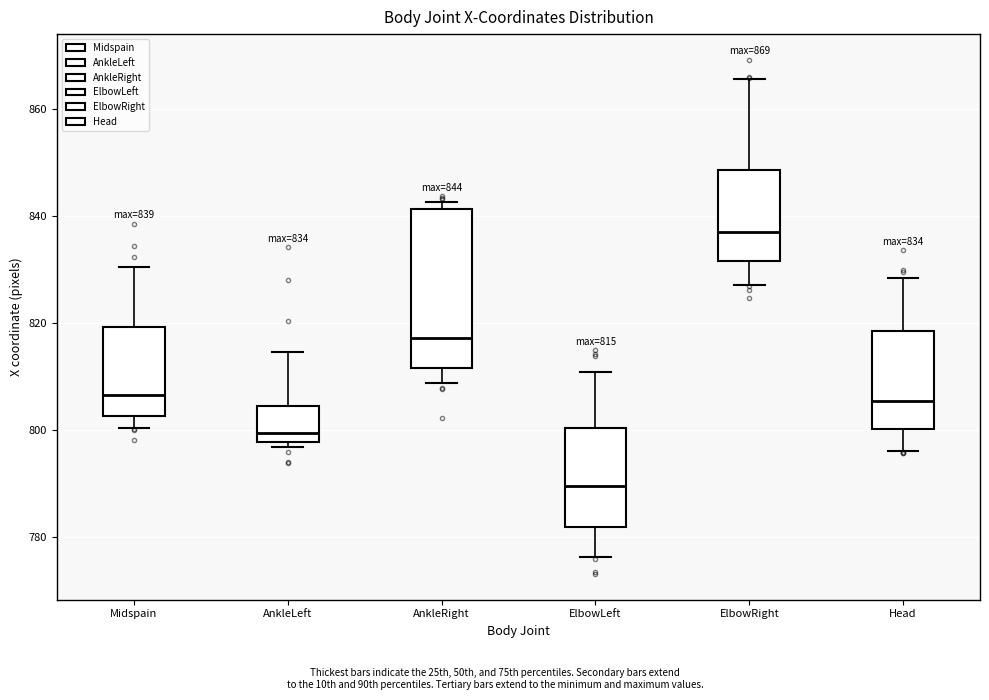

Which box has the lowest median line?

ElbowLeft